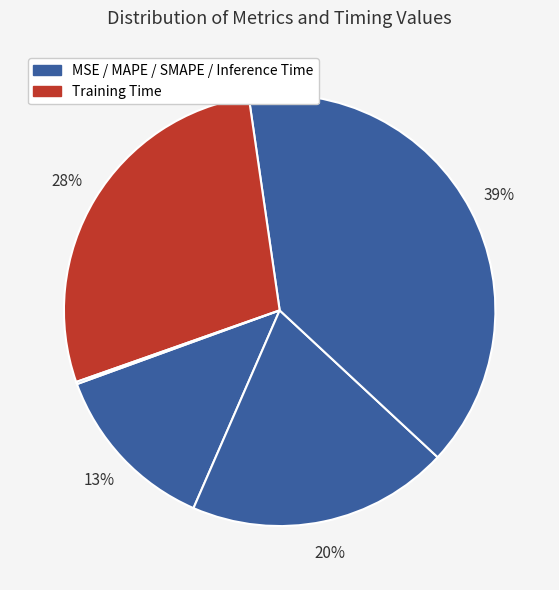

To the nearest percent, what is the average slice percentage?

20%